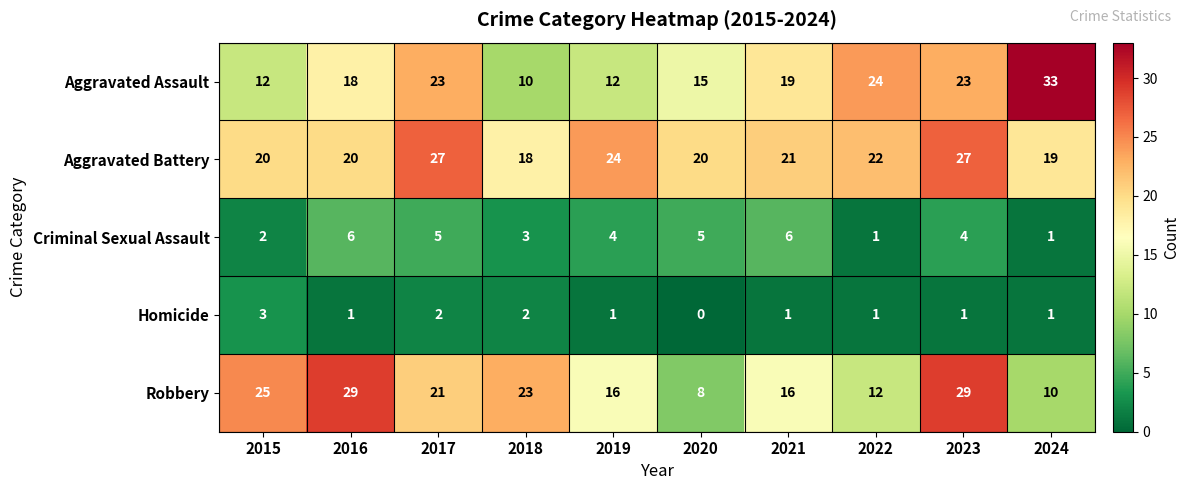

What is the sum of the Aggravated Assault values at 2024 and 2018?

43